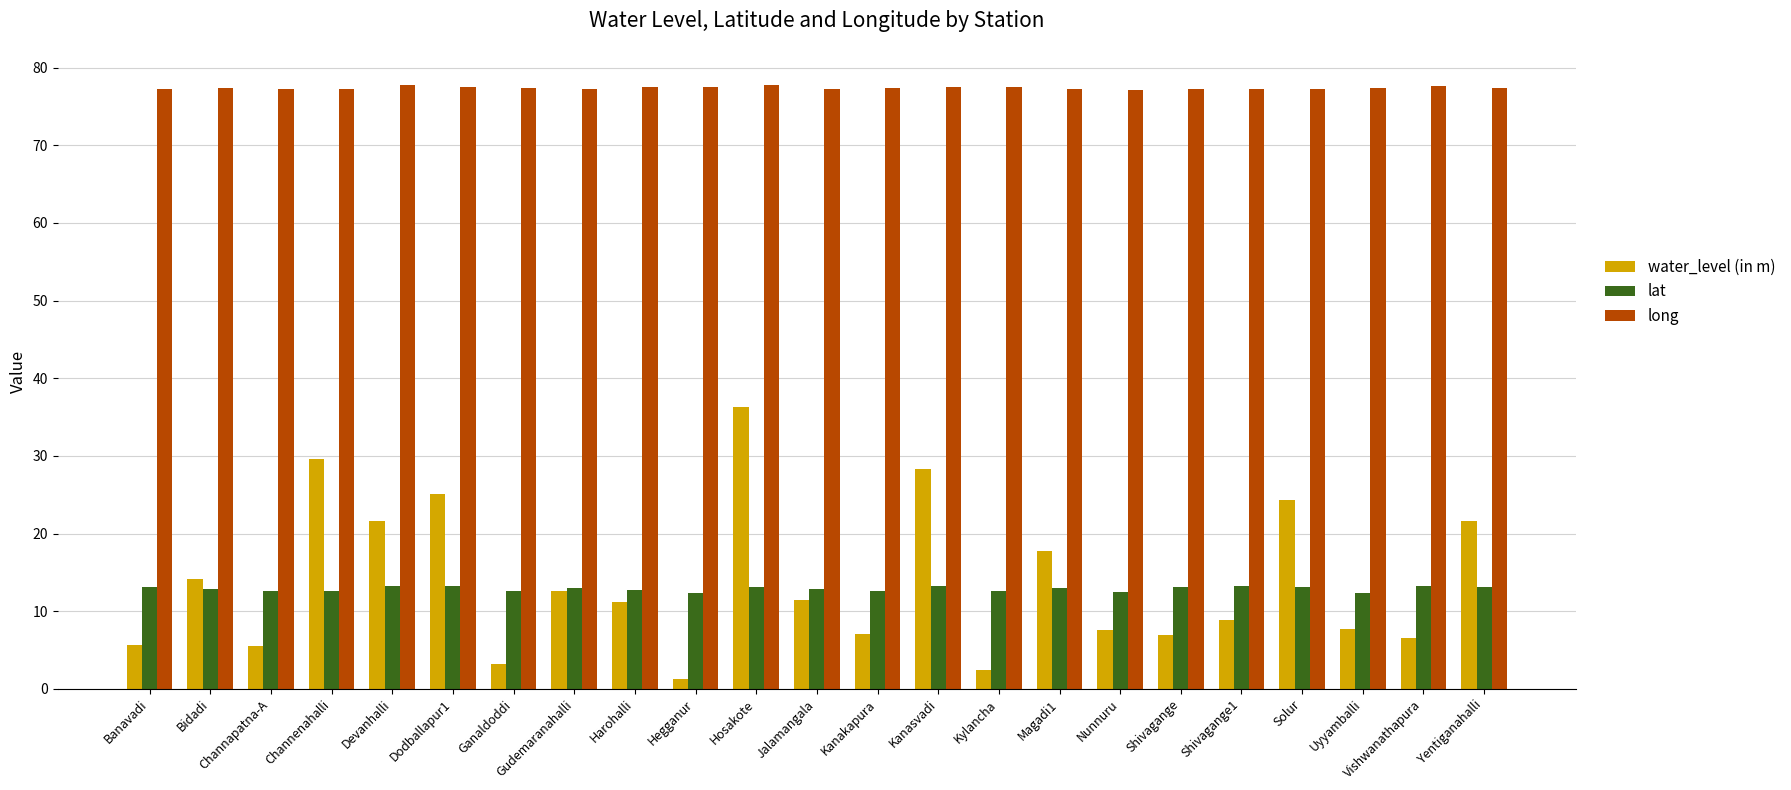

Which category has the highest value in the water_level (in m) series?

Hosakote